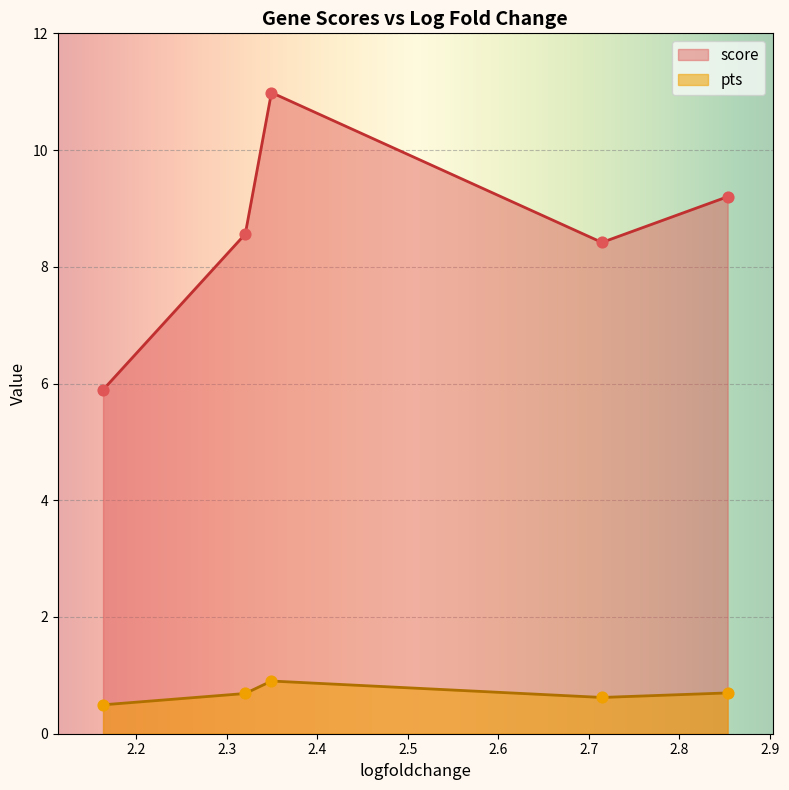

At how many categories does at least one series exceed 2?

5